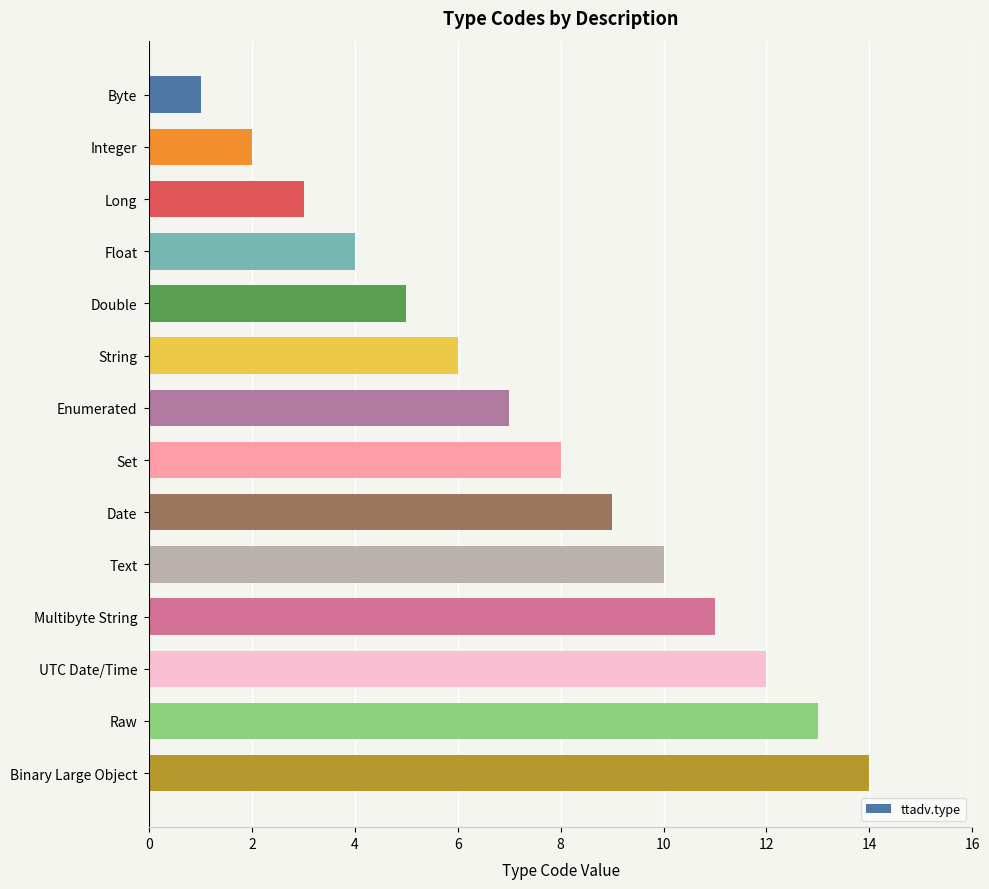

The value at Date is 9. True or false?

True